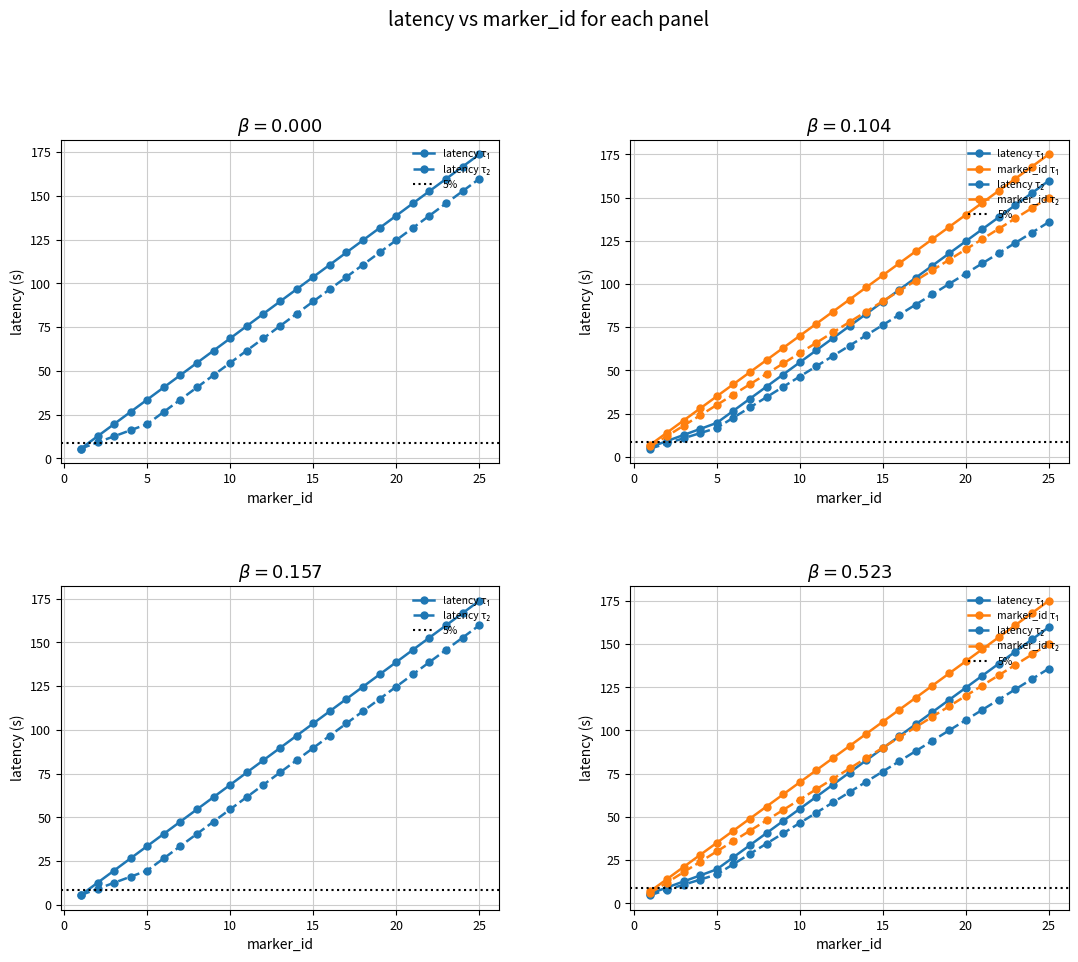

True or false: latency and marker_id cross at least once.

False